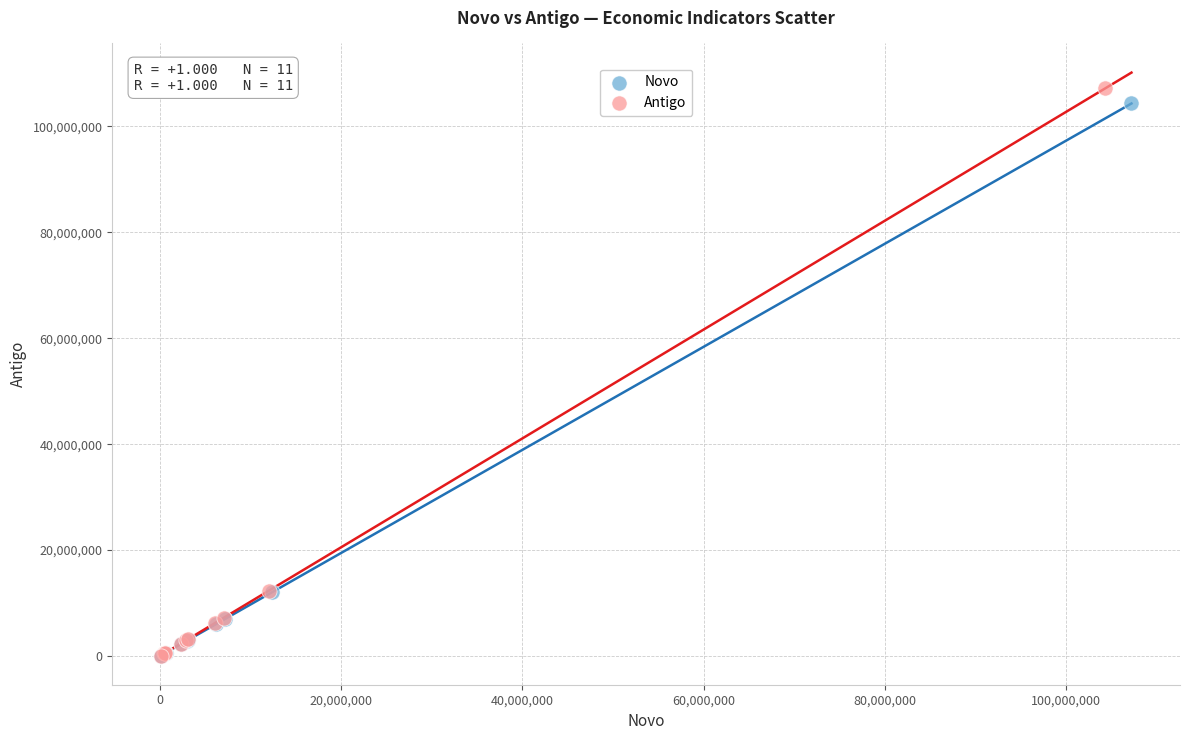

Which series has the largest Y range (max minus min)?

Antigo